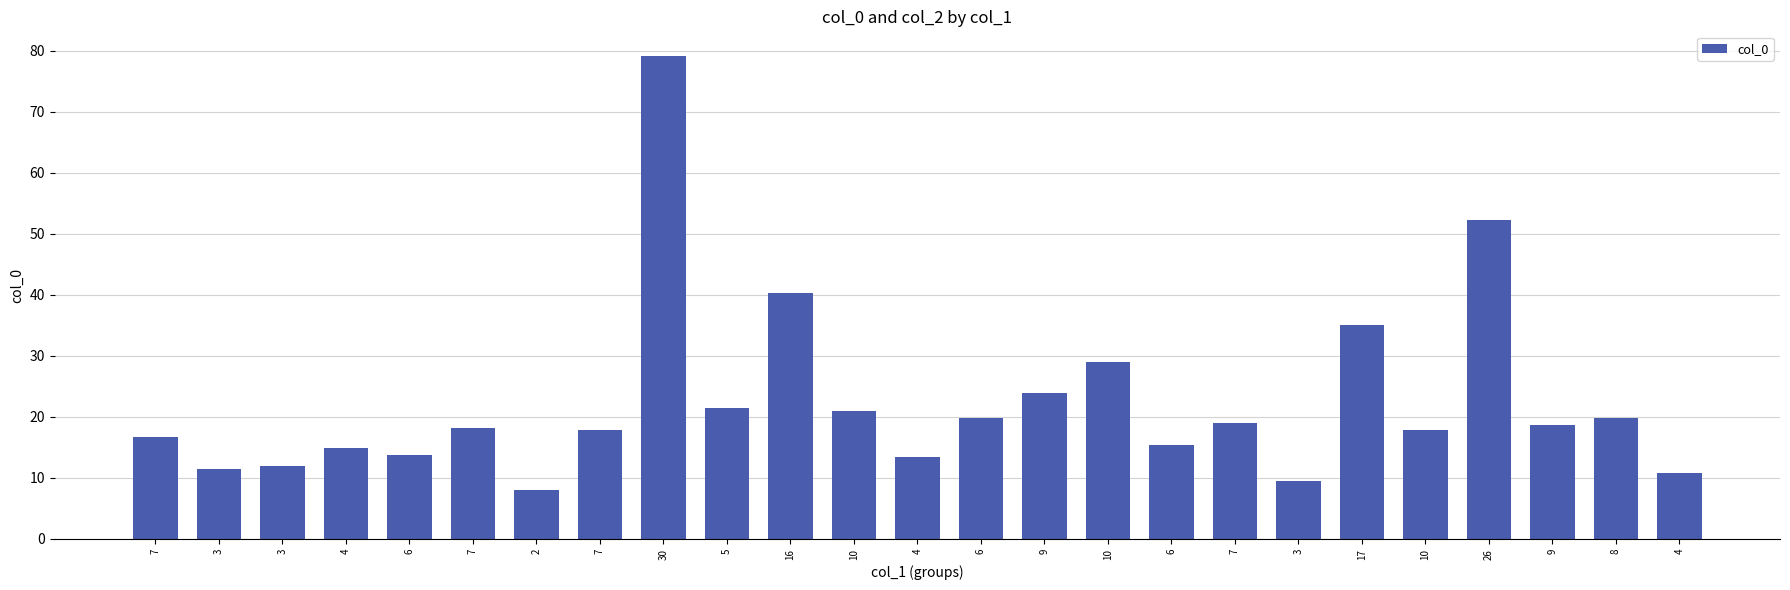

Between 2 and 3, which is larger?

3